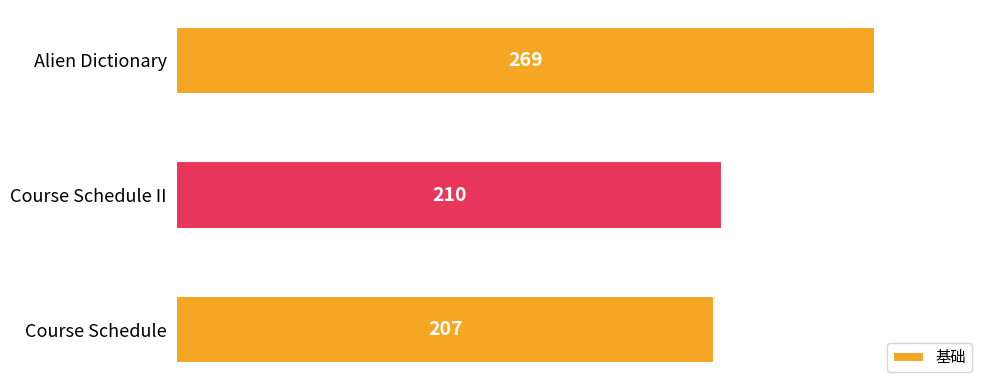

List the labels in order of value, largest first.

Alien Dictionary, Course Schedule II, Course Schedule